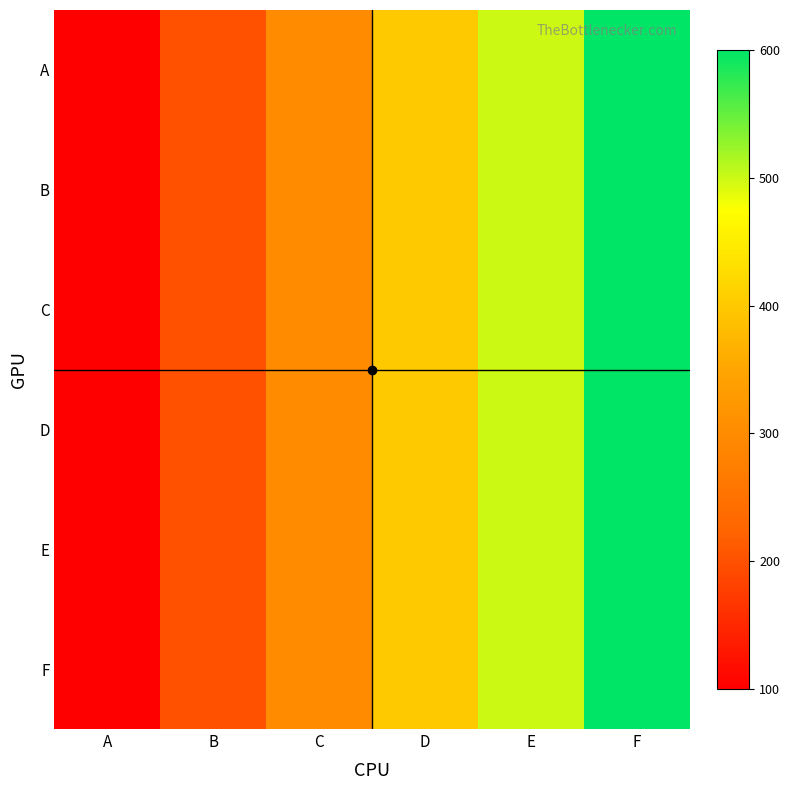

Reading left to right, list all the values displayed in this chart.

A: A=100	B=200	C=300	D=400	E=500	F=600
B: A=100	B=200	C=300	D=400	E=500	F=600
C: A=100	B=200	C=300	D=400	E=500	F=600
D: A=100	B=200	C=300	D=400	E=500	F=600
E: A=100	B=200	C=300	D=400	E=500	F=600
F: A=100	B=200	C=300	D=400	E=500	F=600